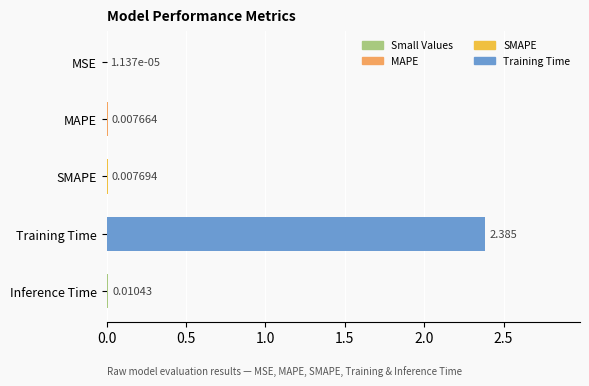

Are the bars horizontal?

Yes